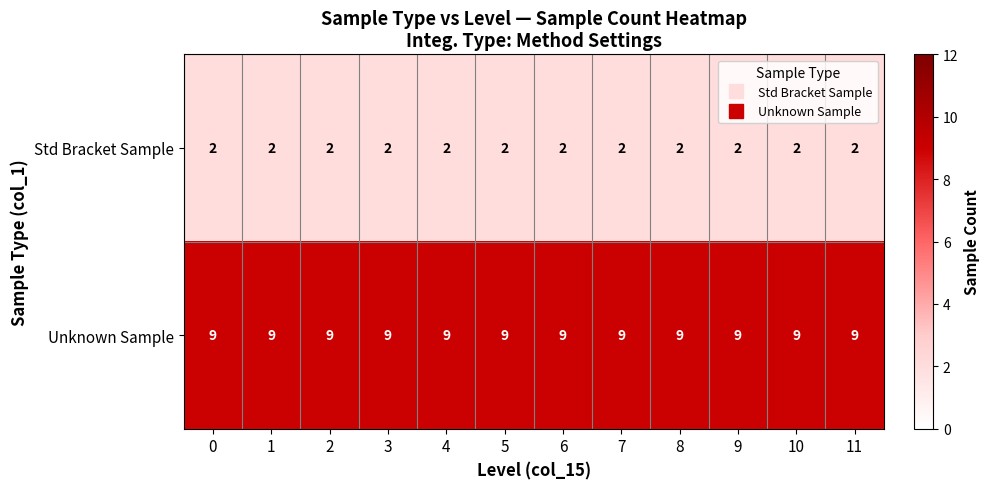

What is the sum of the Unknown Sample values at 4 and 5?

18